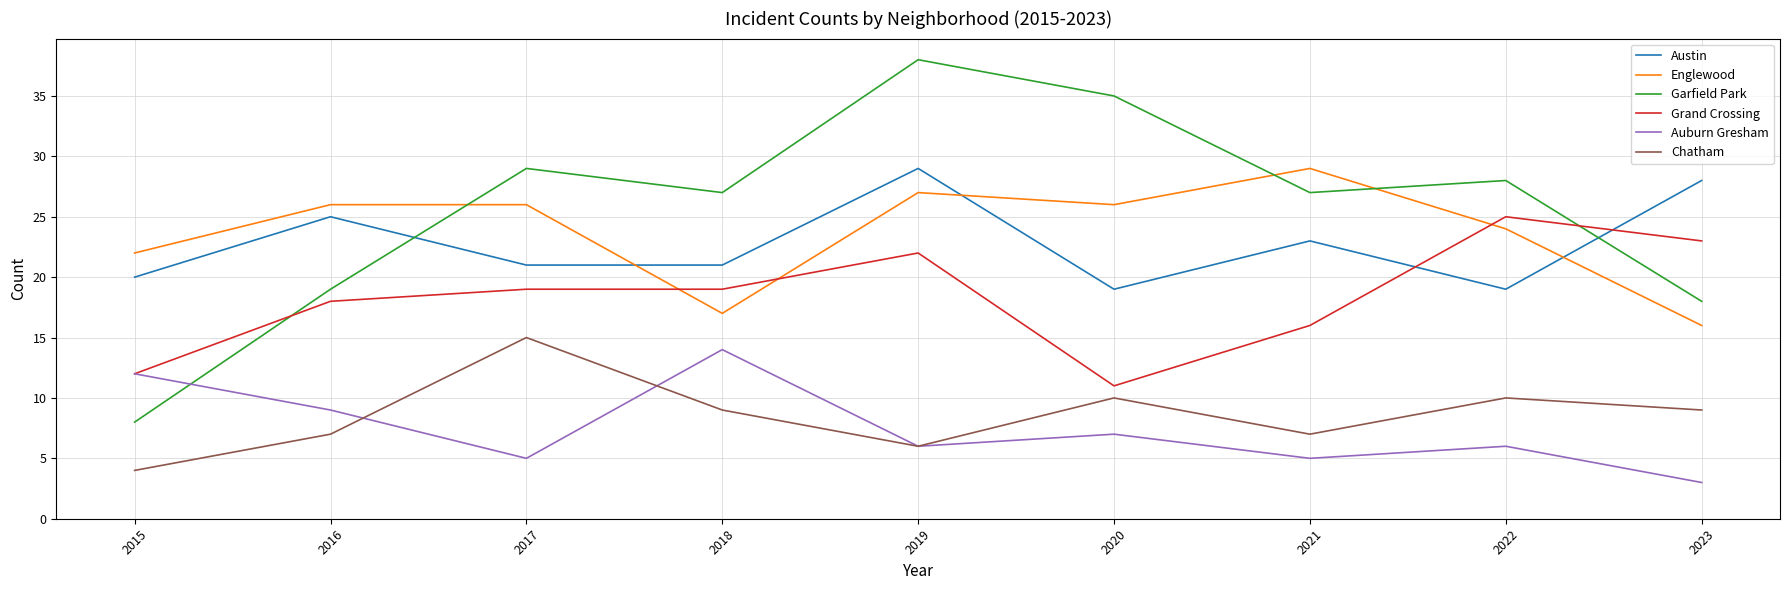

At which label is Englewood closest to 22?

2015